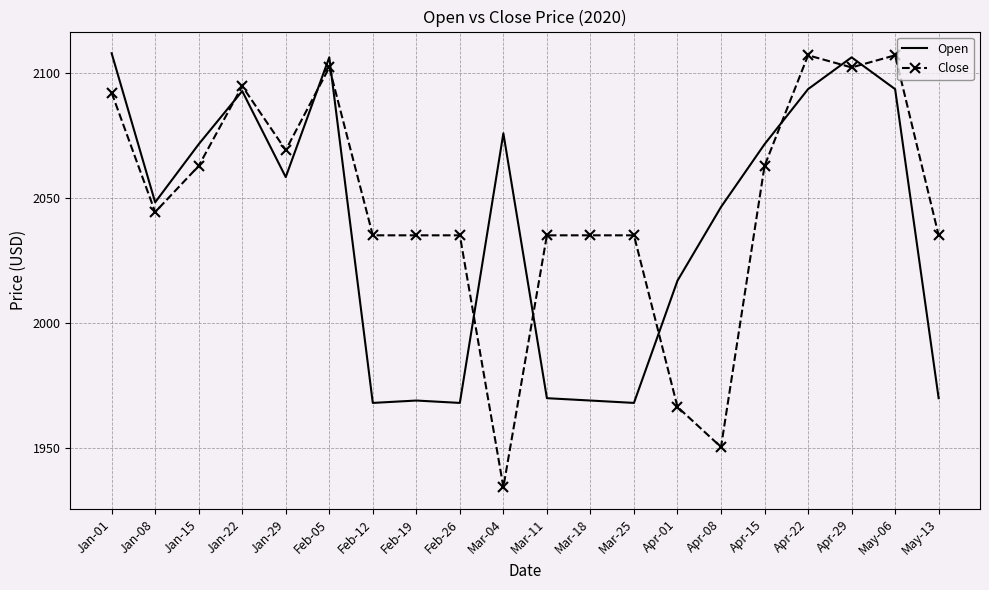

Is the value of Close at Apr-01 greater than the value of Open at Mar-04?

No